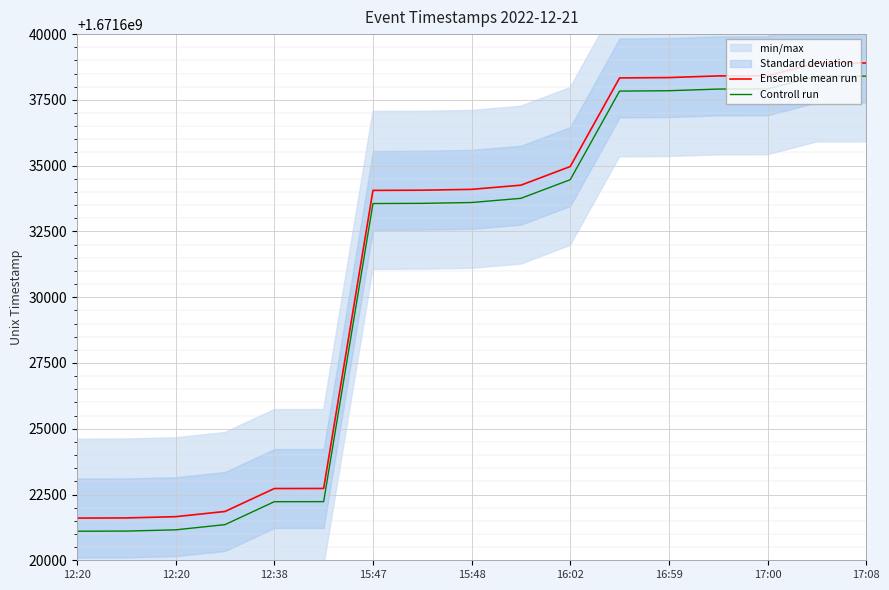

True or false: Controll run has a value of 531600005 at 15:48.

False